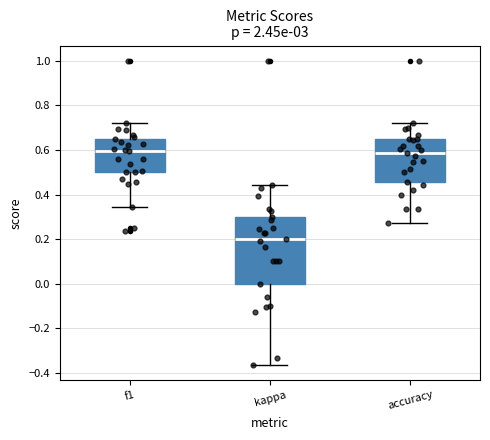

Reading left to right, transcribe this box plot: for each box, give where its median line is, the range the box spans, and where its two whiskers end, as read against the y-axis. The values are not printed on the chart, so give them approximately, as read against the axis.

f1: median 0.60, box 0.50 to 0.64, whiskers 0.34 to 0.72
kappa: median 0.20, box 0.00 to 0.30, whiskers -0.36 to 0.44
accuracy: median 0.58, box 0.46 to 0.64, whiskers 0.28 to 0.72